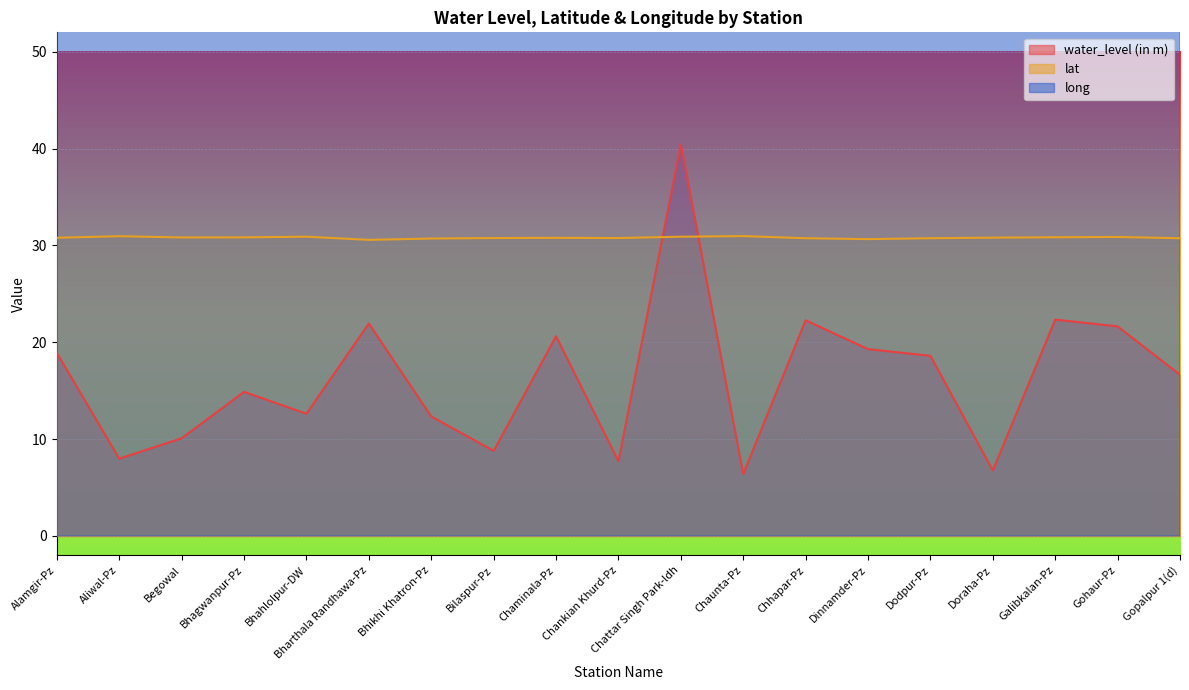

Which series changed the most between Doraha-Pz and Galibkalan-Pz?

water_level (in m)